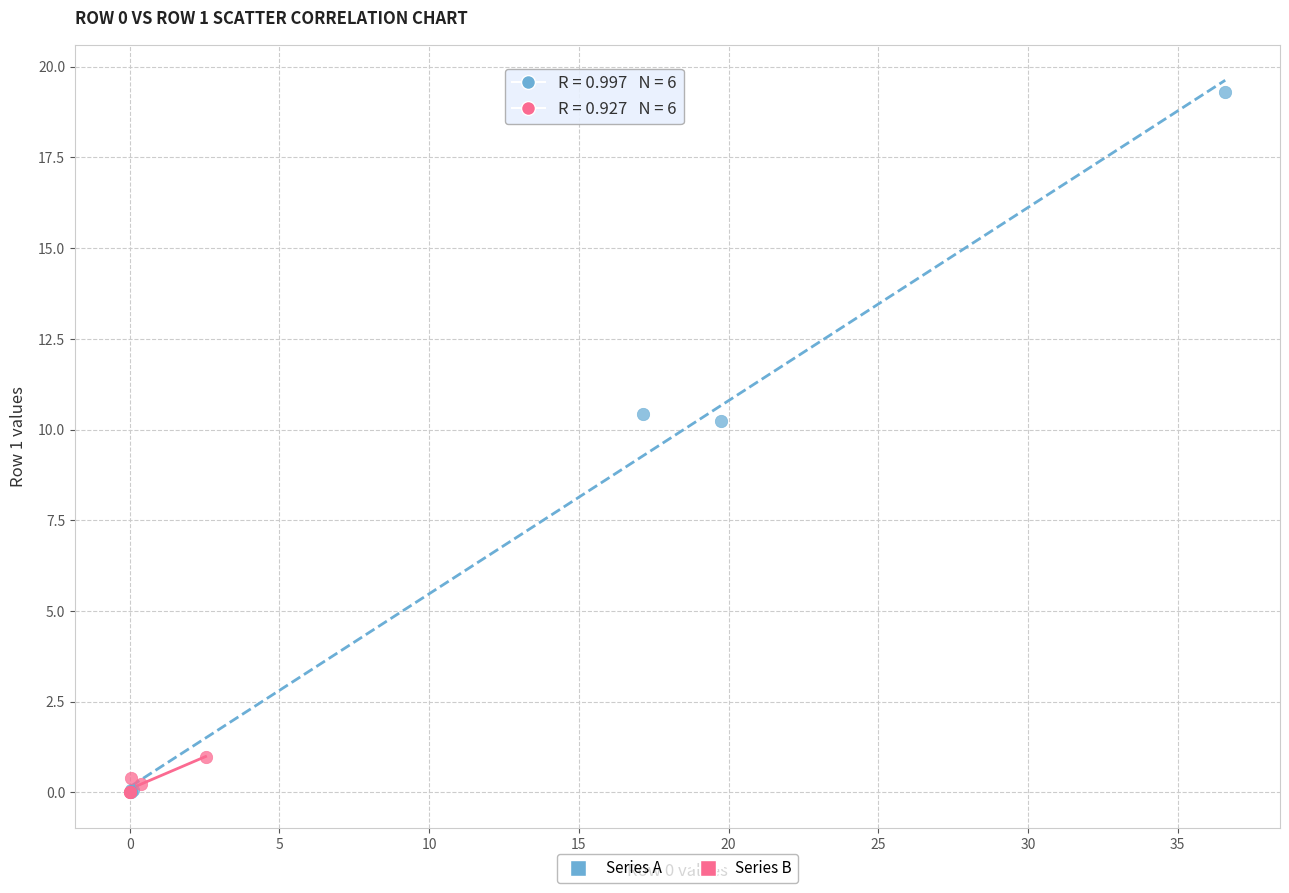

Which series reaches the maximum Y coordinate?

Series A